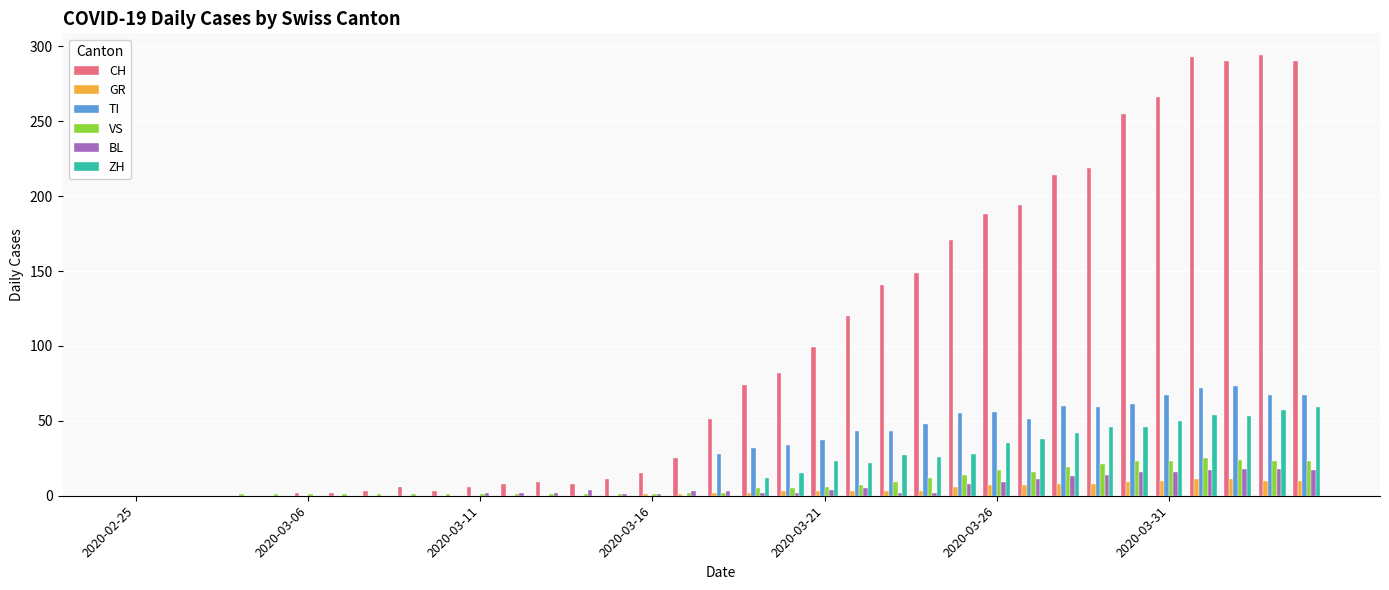

What is the sum of all BL values?

192